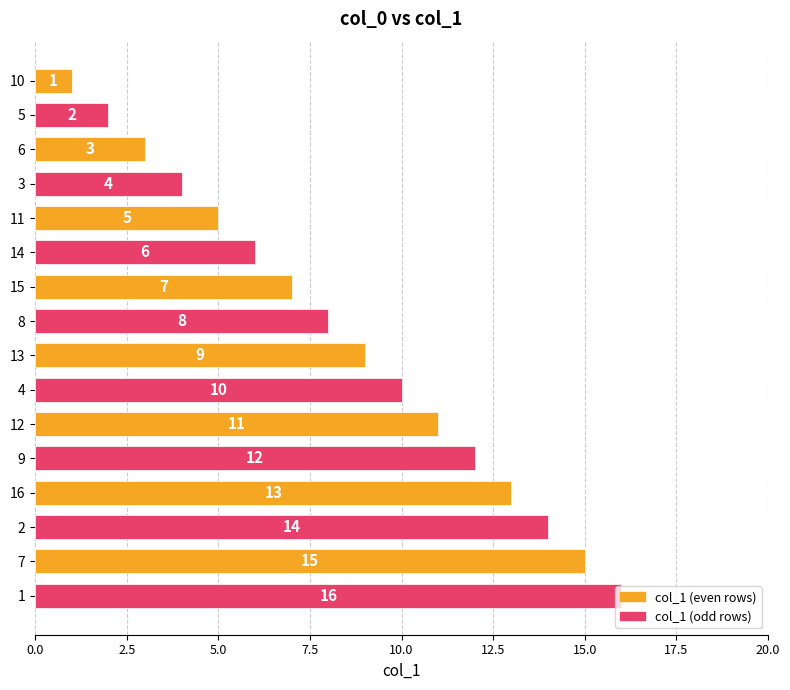

Rank the categories by value from highest to lowest.

1, 7, 2, 16, 9, 12, 4, 13, 8, 15, 14, 11, 3, 6, 5, 10